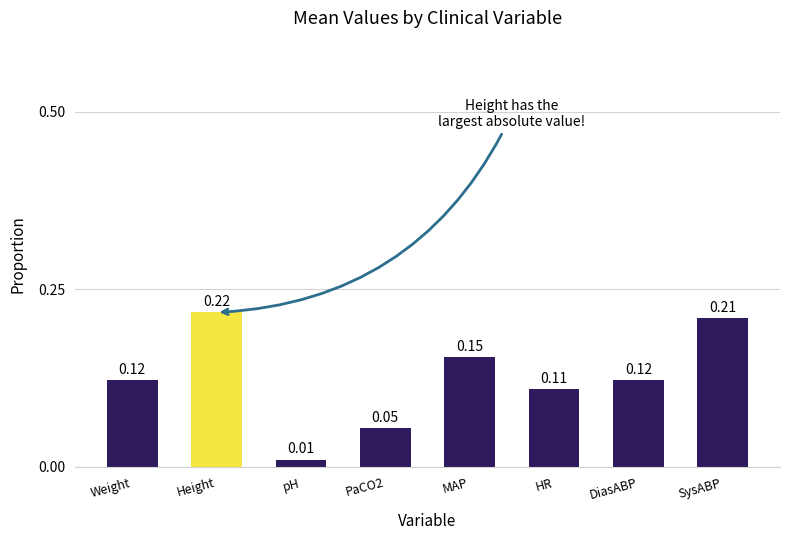

Which has a higher value, DiasABP or MAP?

MAP